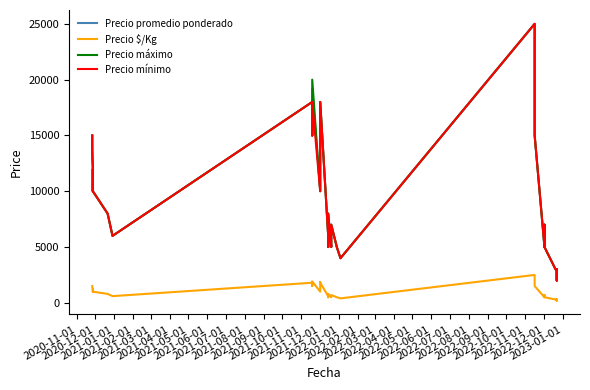

Count the number of data series in this chart.

4